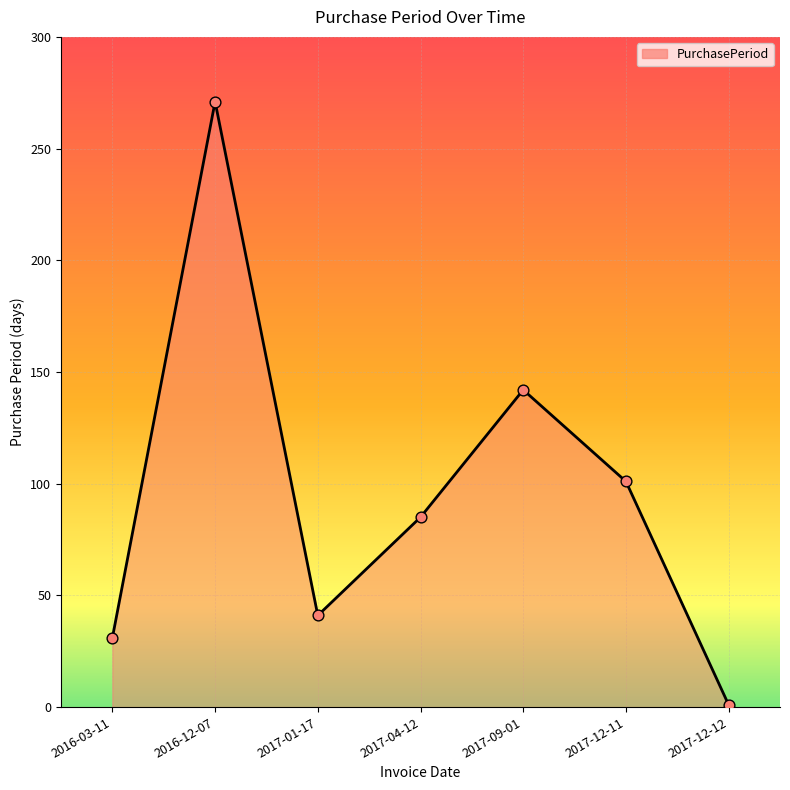

What is the change in value from 2017-01-17 to 2017-12-12?

-40